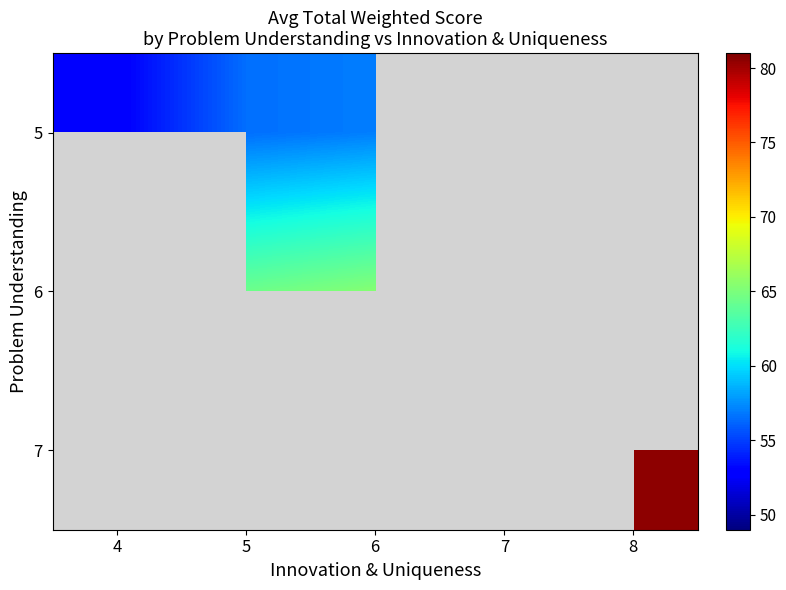

Which category has the highest value in the 5 series?

6